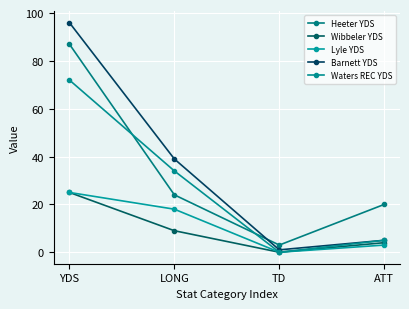

How many lines are shown in the chart?

5